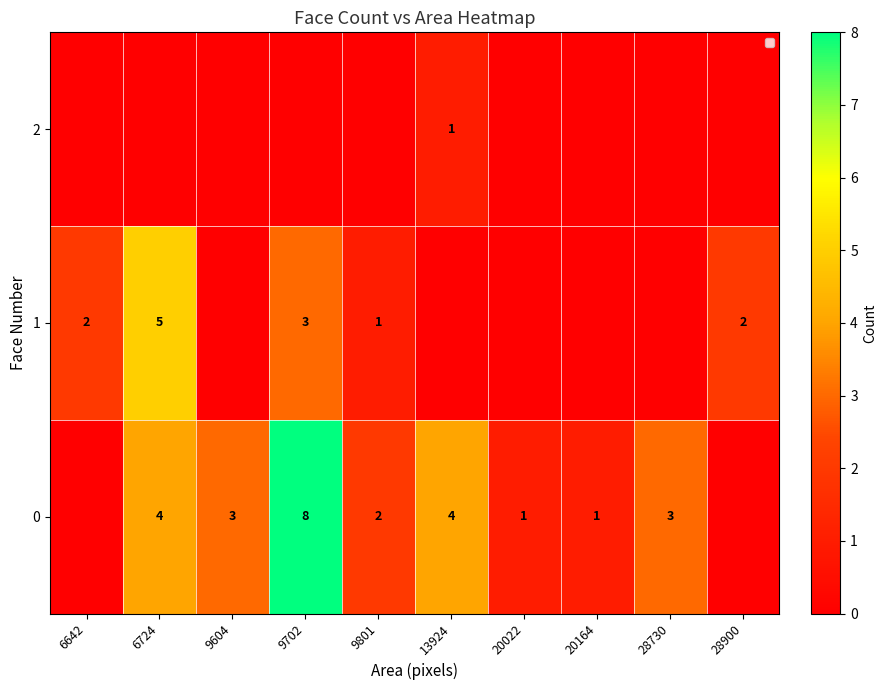

True or false: 1 has a value of 2 at 6642.

True